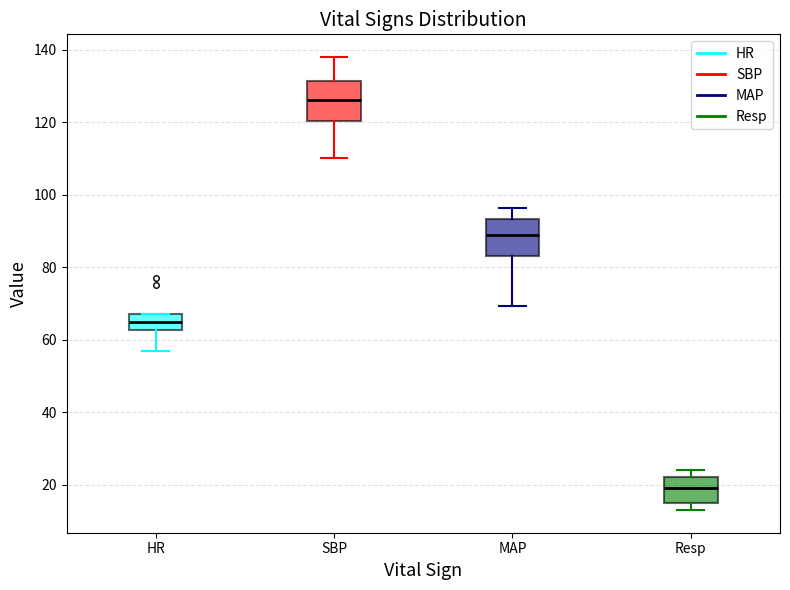

Where does the median line of the box for MAP sit on the y-axis? The values are not printed on the chart, so give them approximately, as read against the axis.

88